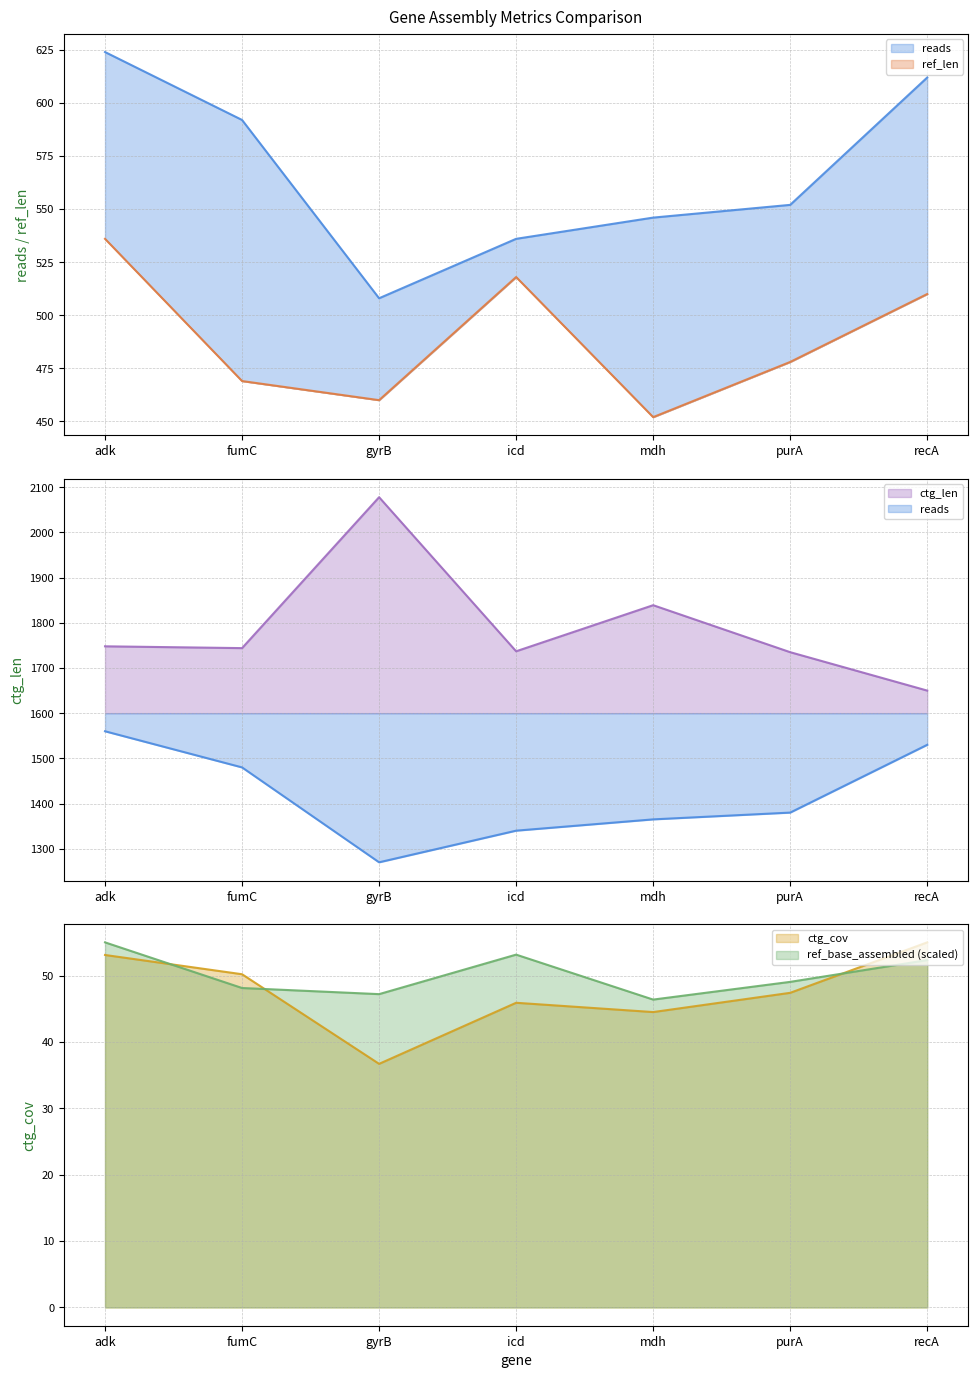

How many lines are shown in the chart?

5